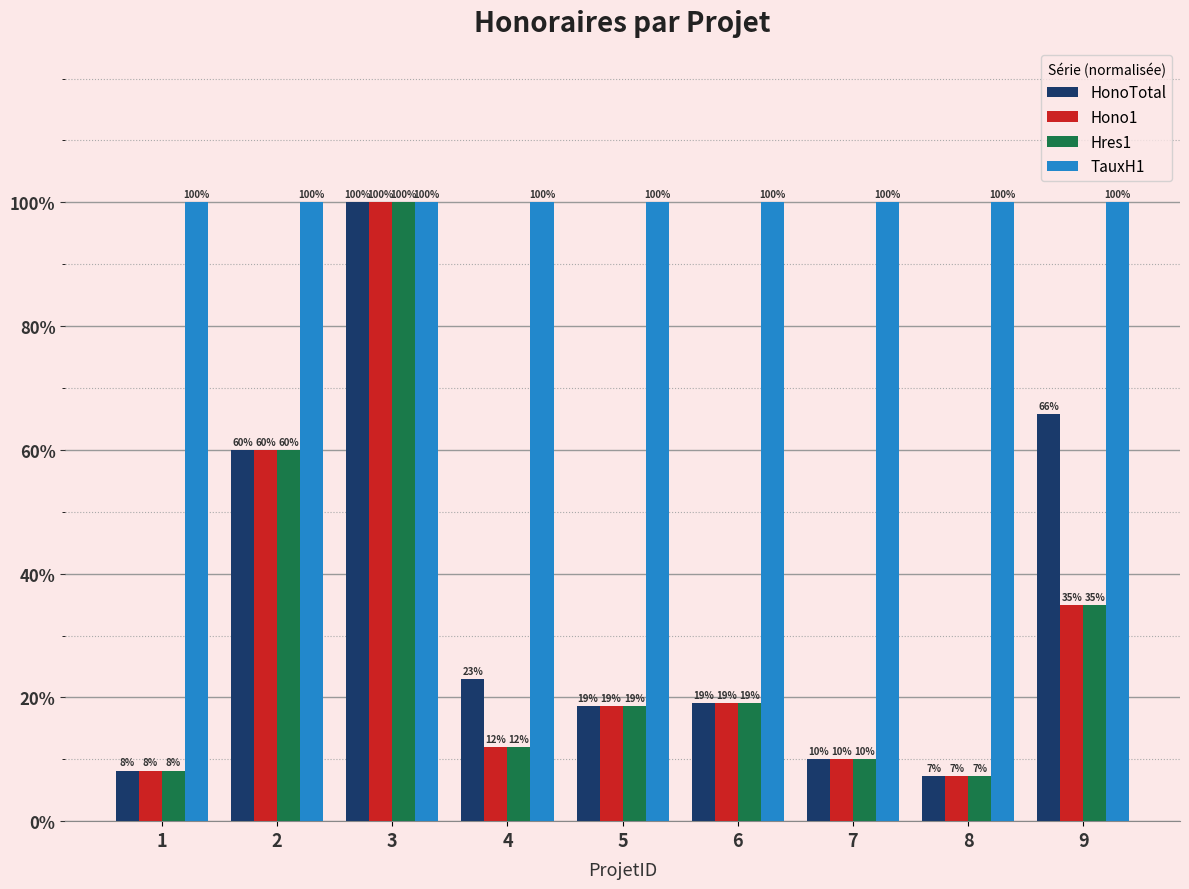

What are all the series names shown in the legend?

HonoTotal, Hono1, Hres1, TauxH1